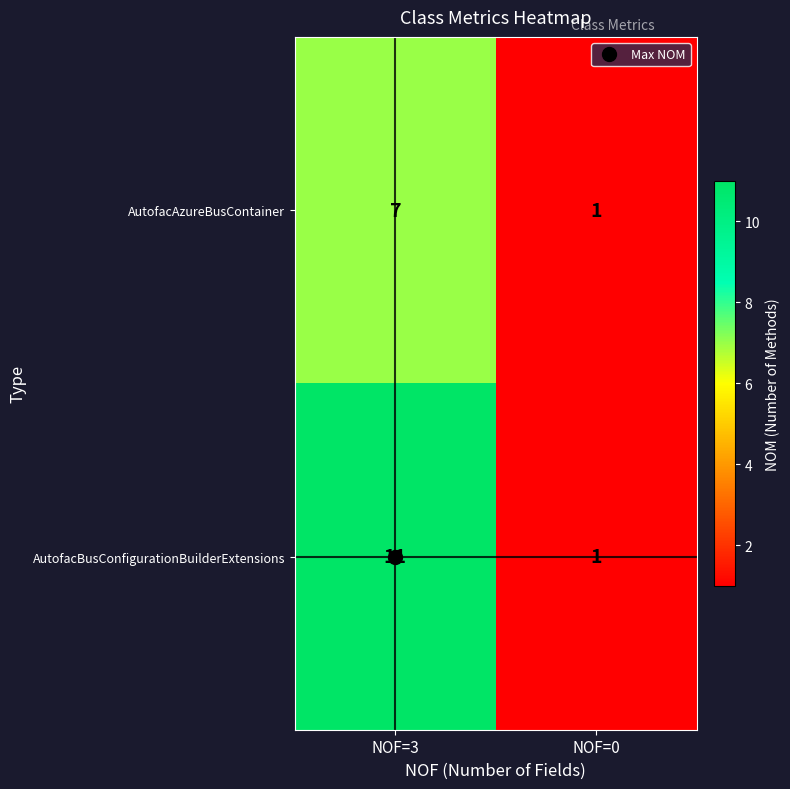

Which series has the largest range (max minus min)?

AutofacBusConfigurationBuilderExtensions